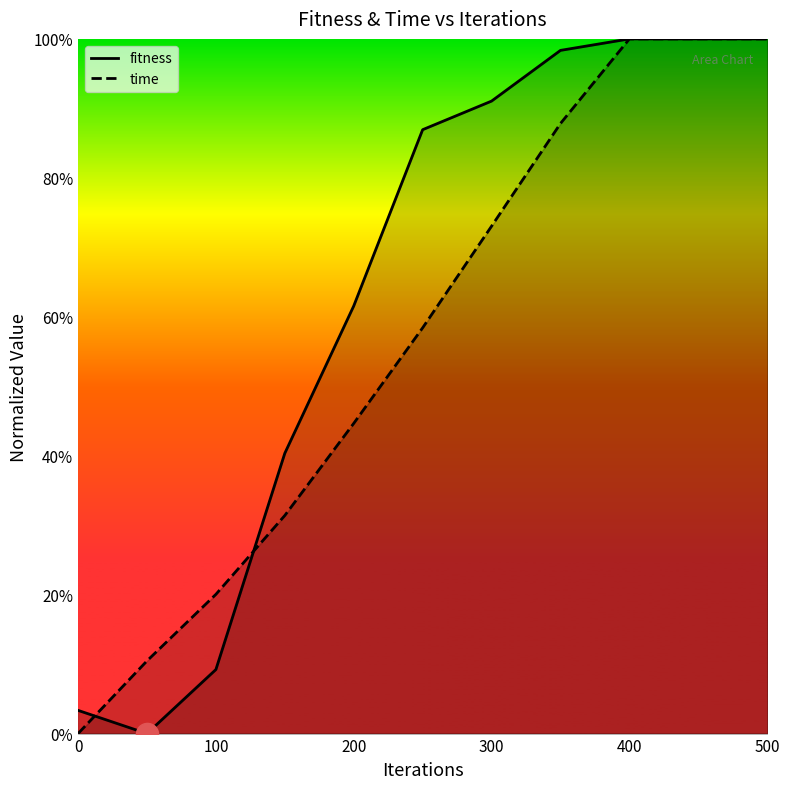

What is the average value of the time_line series?

0.6